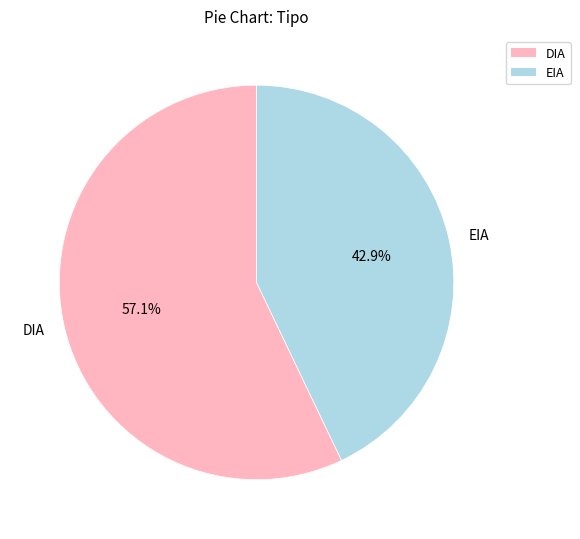

To the nearest percent, what percentage of the pie is DIA?

57%